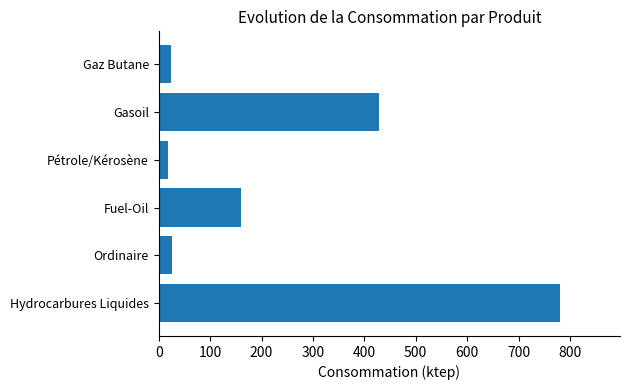

What is the maximum value shown in the chart?

780.4